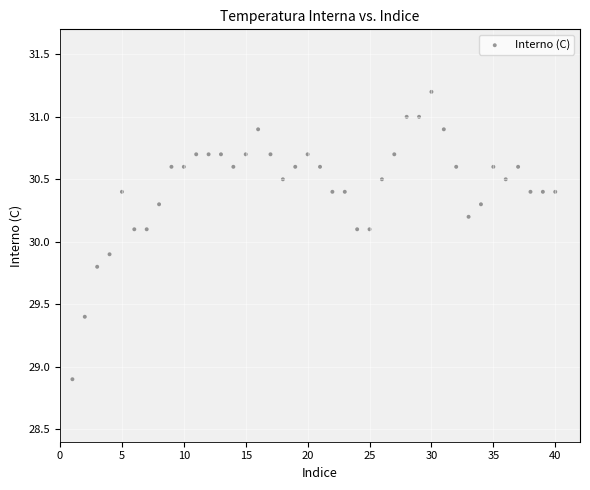

What is the range of X values (max minus min)?

39.0